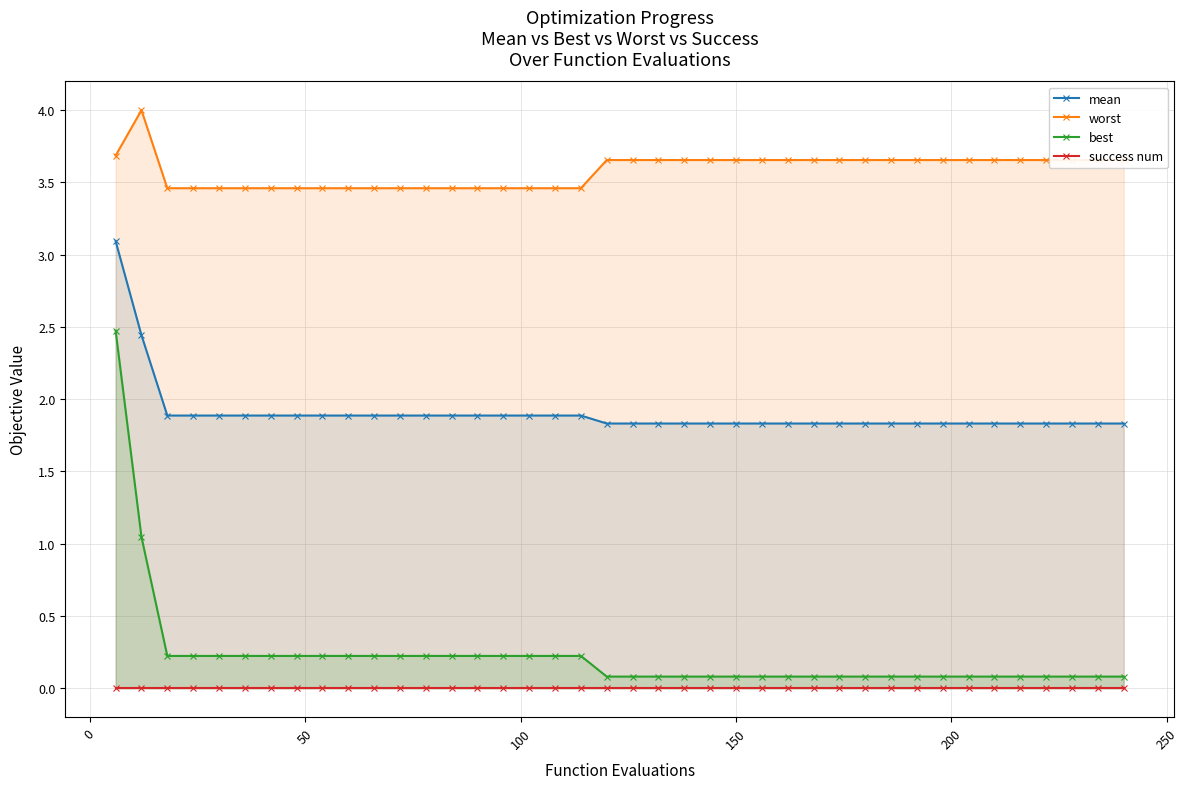

True or false: mean and worst cross at least once.

False